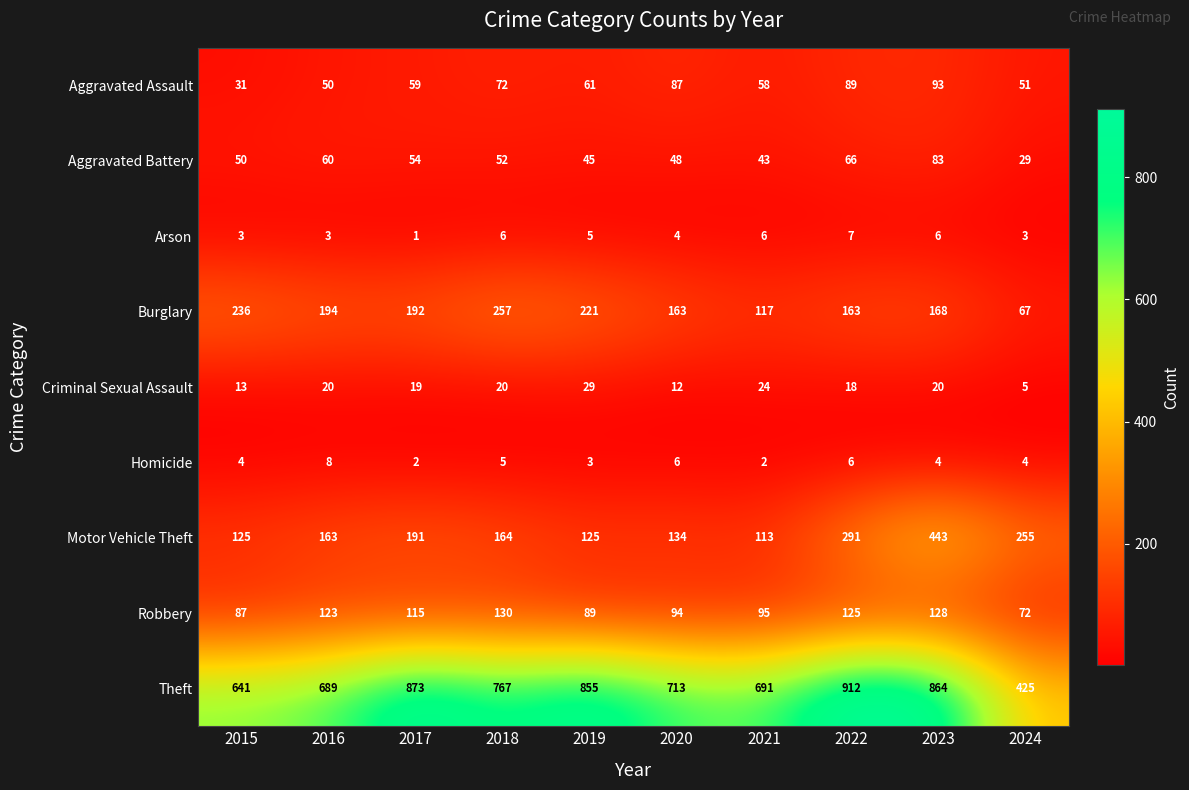

What is the highest value of the Robbery series?

130